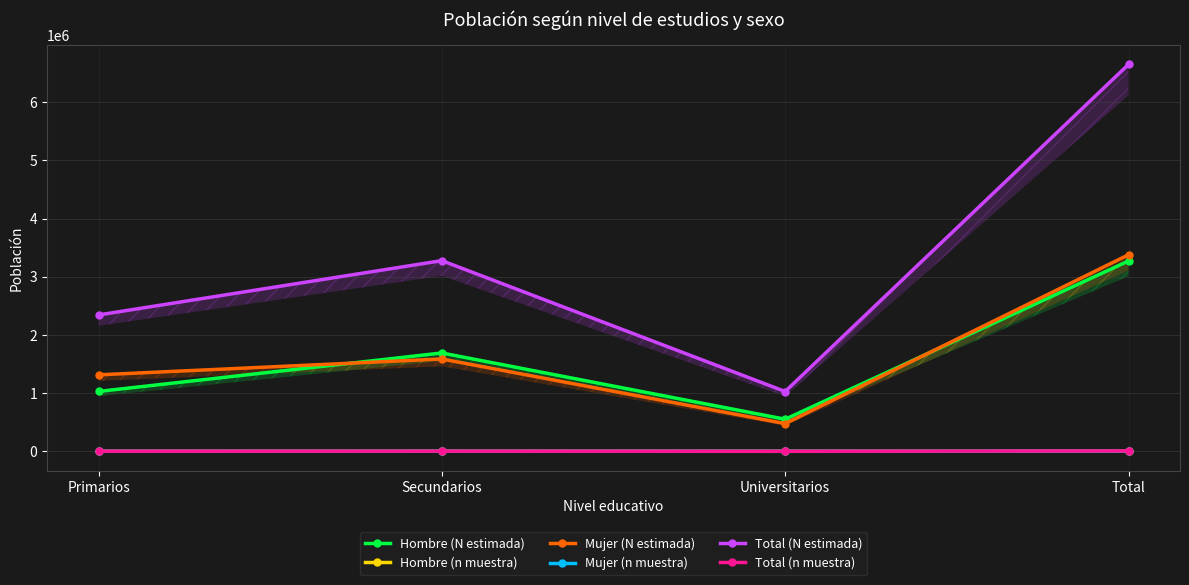

What is the difference between the maximum and minimum values in the Total (n muestra) series?

5524